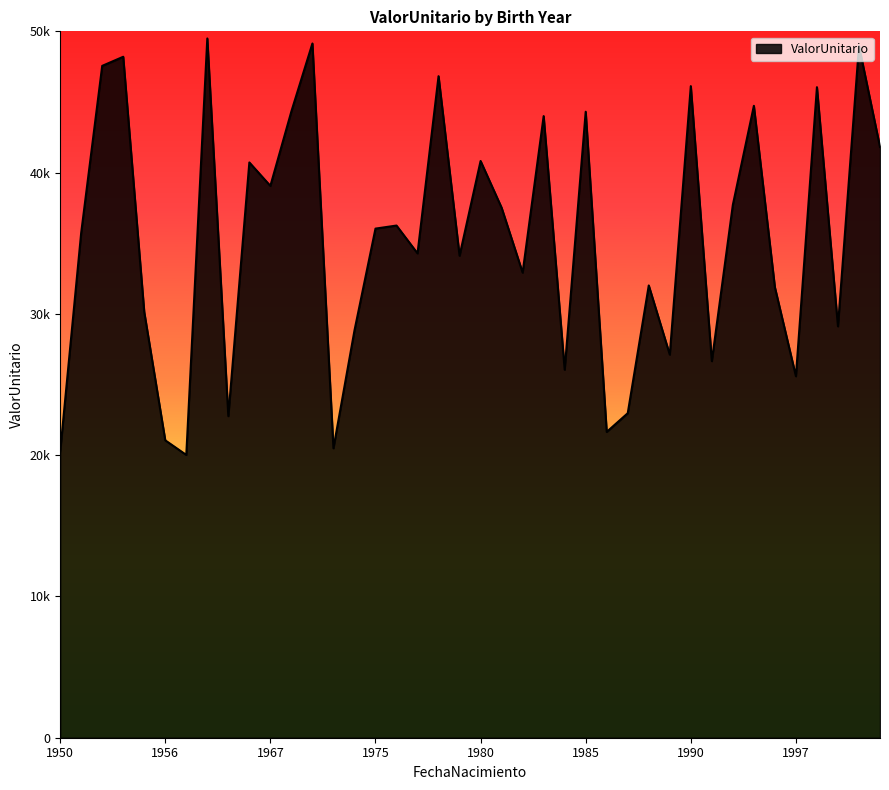

What is the greatest value displayed?

49495.1